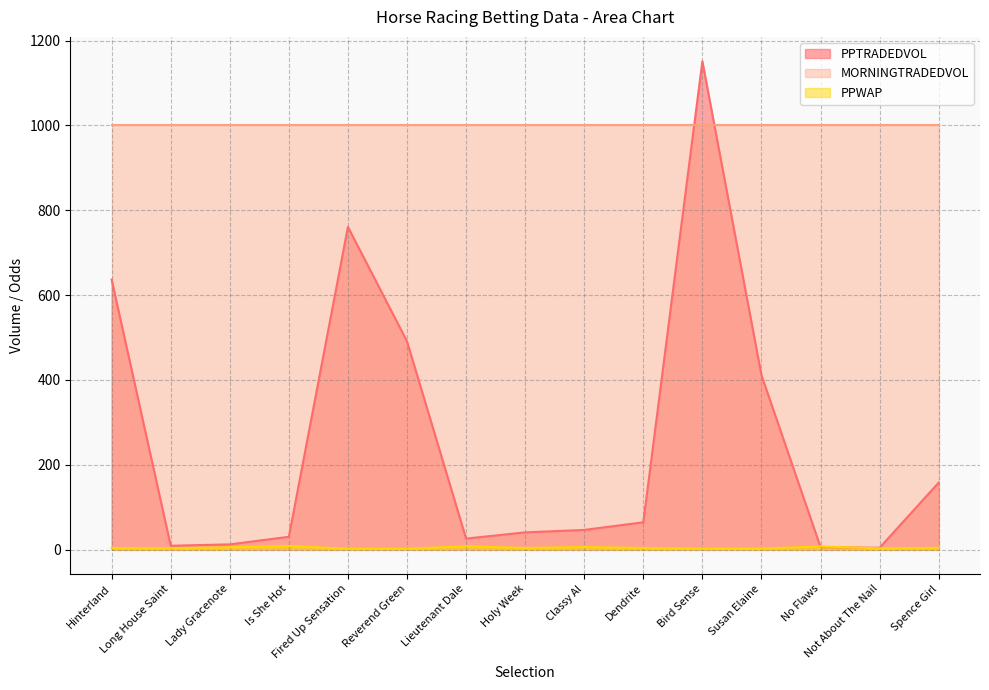

What is the label of the 7th point from the left?

Lieutenant Dale